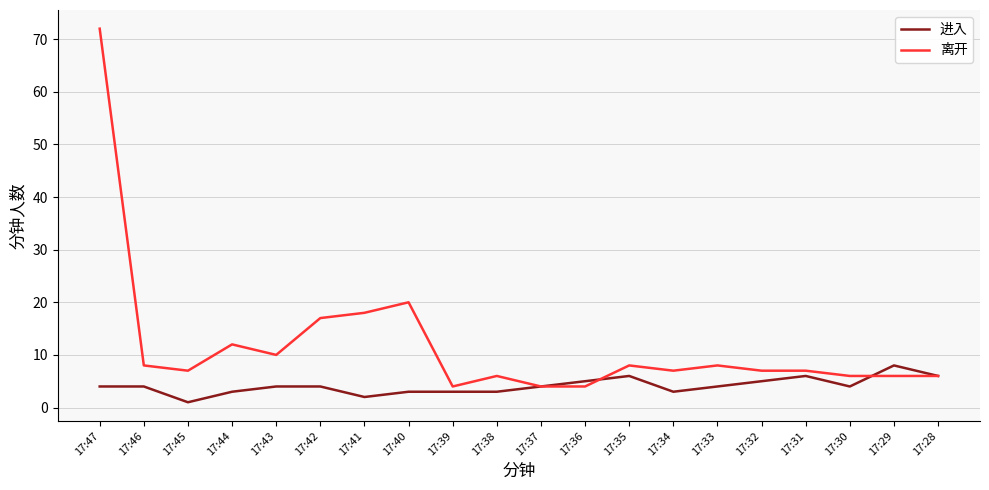

Which series changed the most between 17:45 and 17:44?

离开